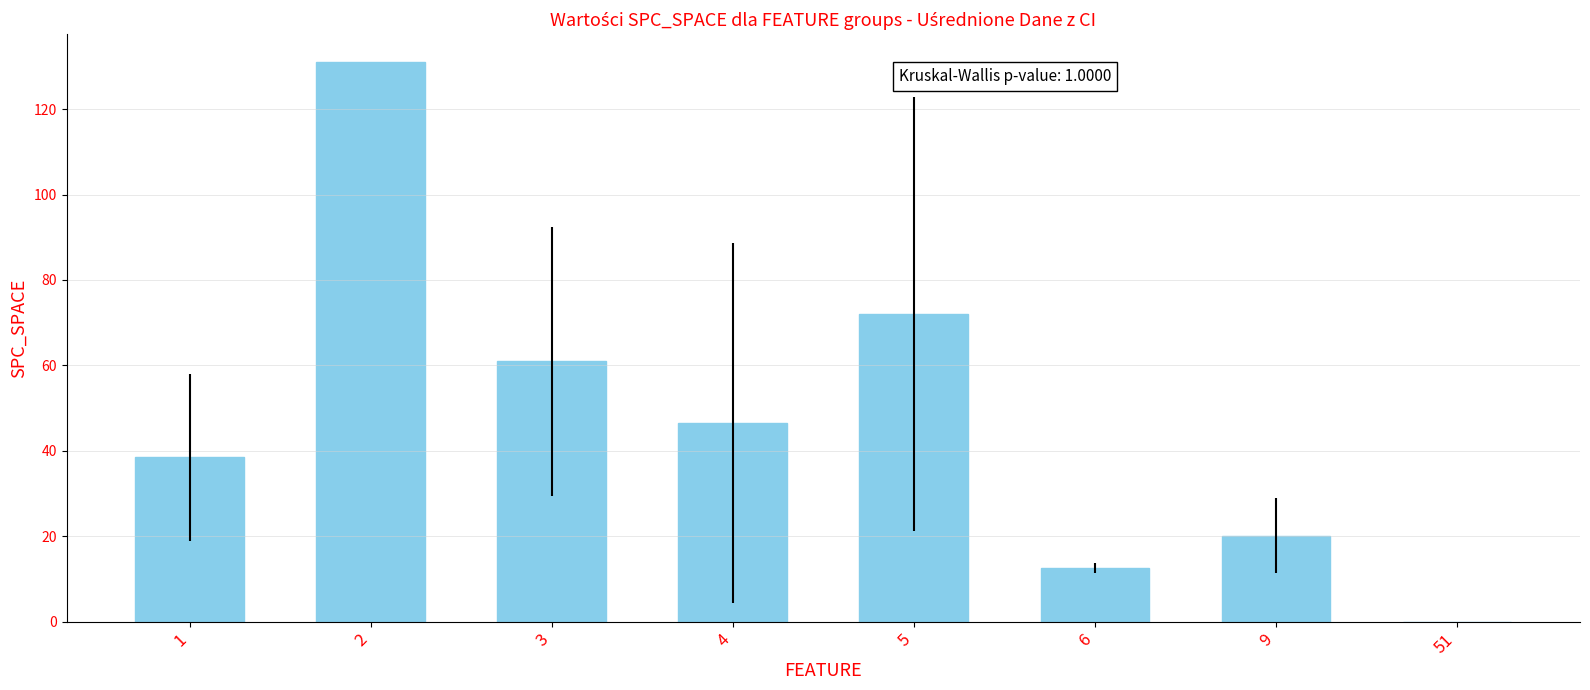

What is the change in value from 6 to 9?

+7.6